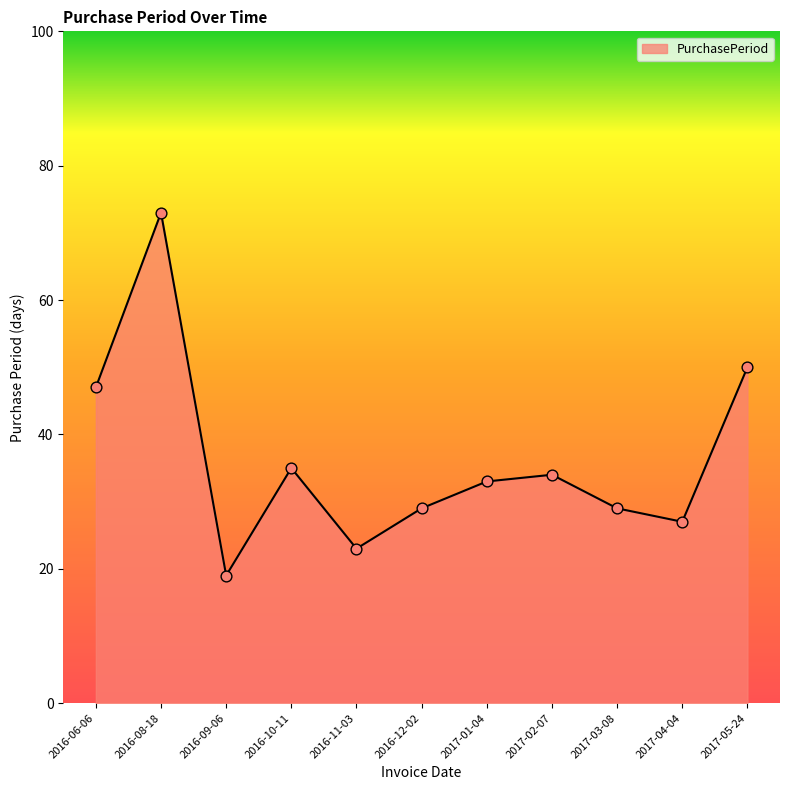

What is the change in value from 2016-11-03 to 2017-01-04?

+10